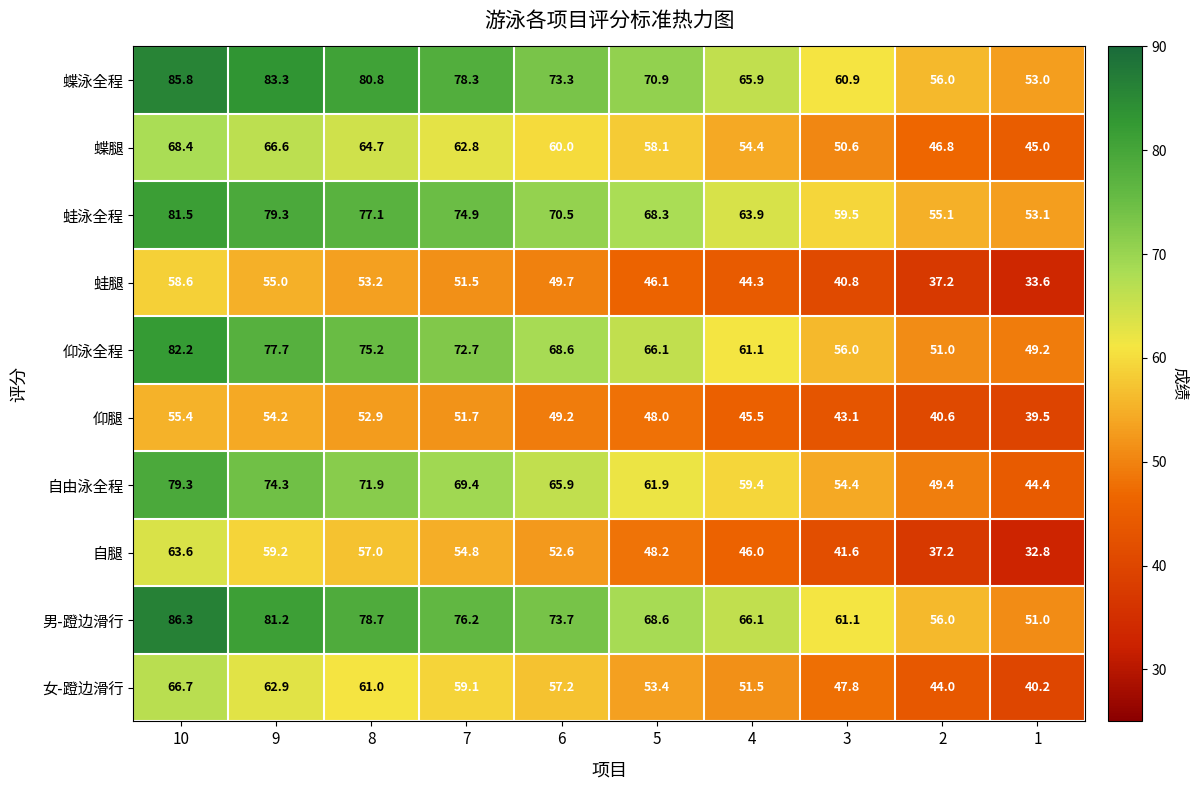

List the labels in order of 自腿 value, smallest first.

1, 2, 3, 4, 5, 6, 7, 8, 9, 10